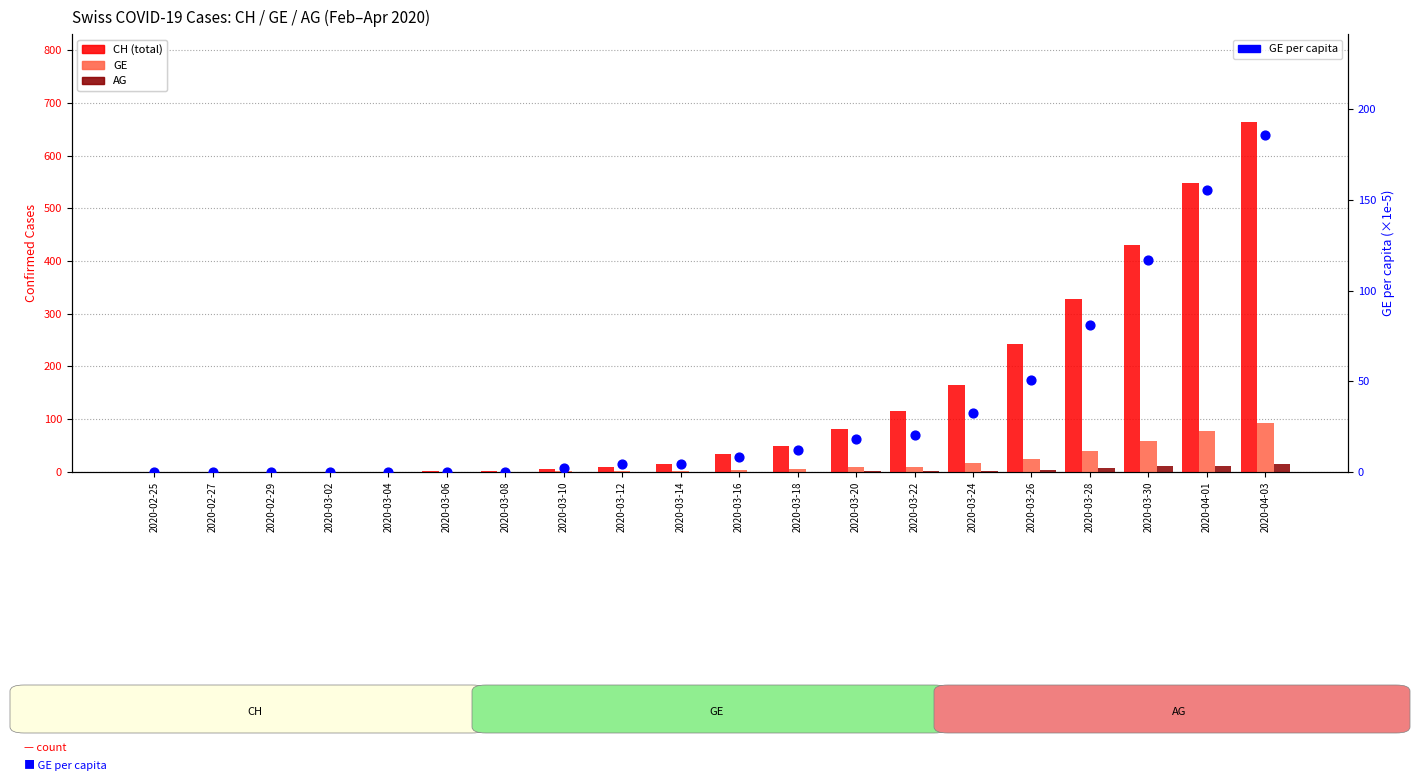

At which category is the sum across all series the highest?

2020-04-03